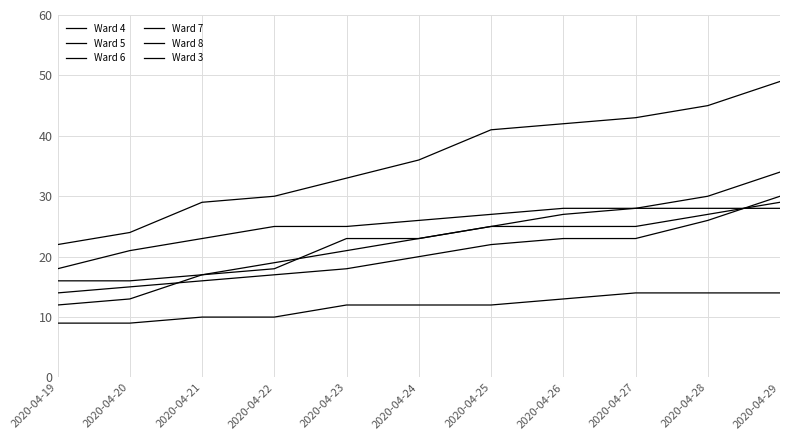

Count the number of data series in this chart.

6